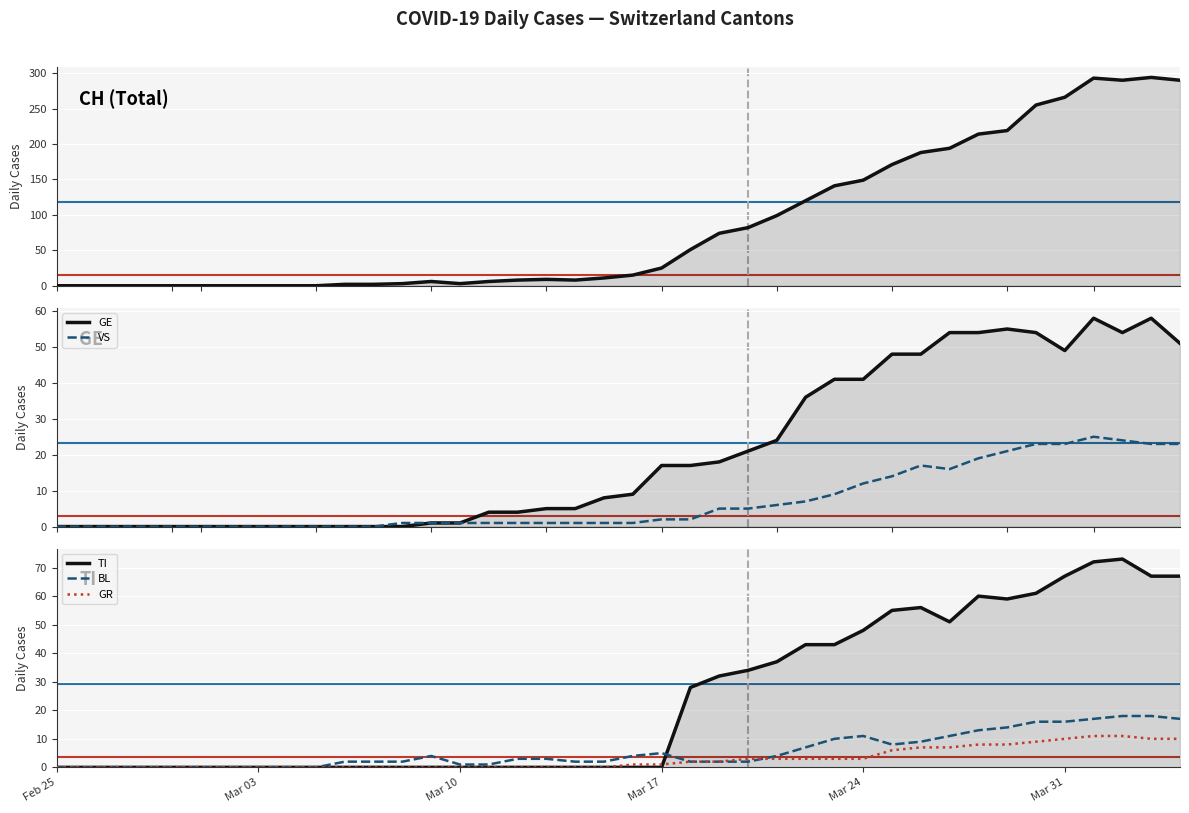

True or false: VS has a value of 2 at Mar 10.

False